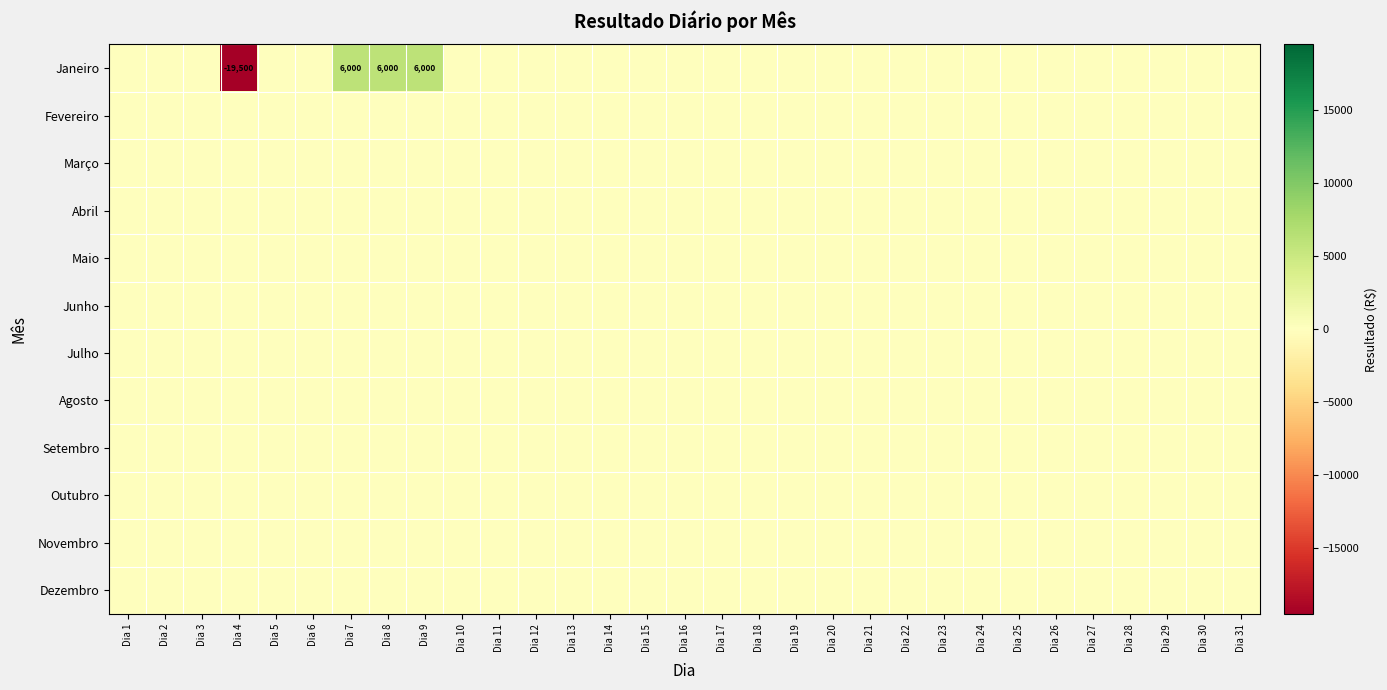

What is the maximum value shown in the chart?

6000